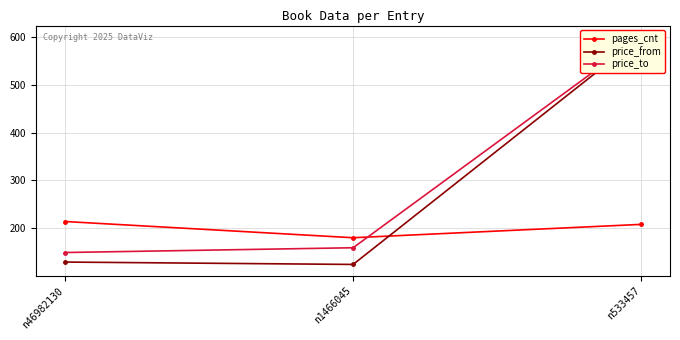

Which series has the largest total across all categories?

price_to